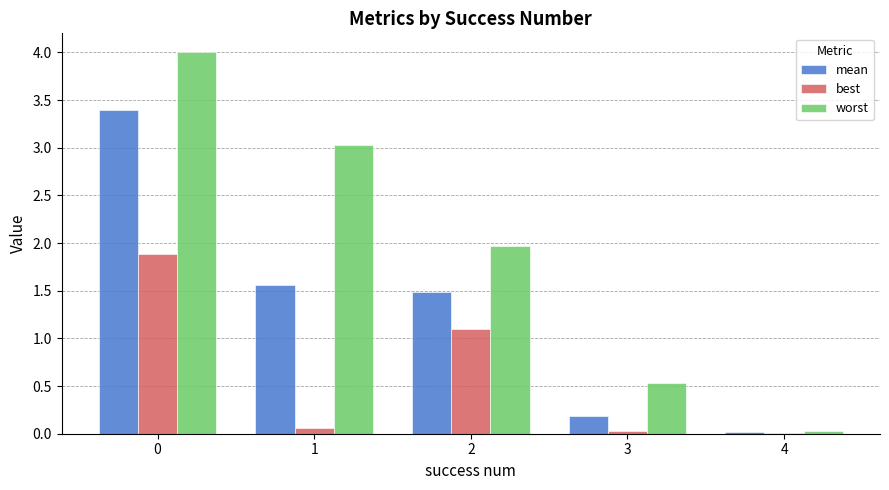

What is the sum of all best values?

3.1